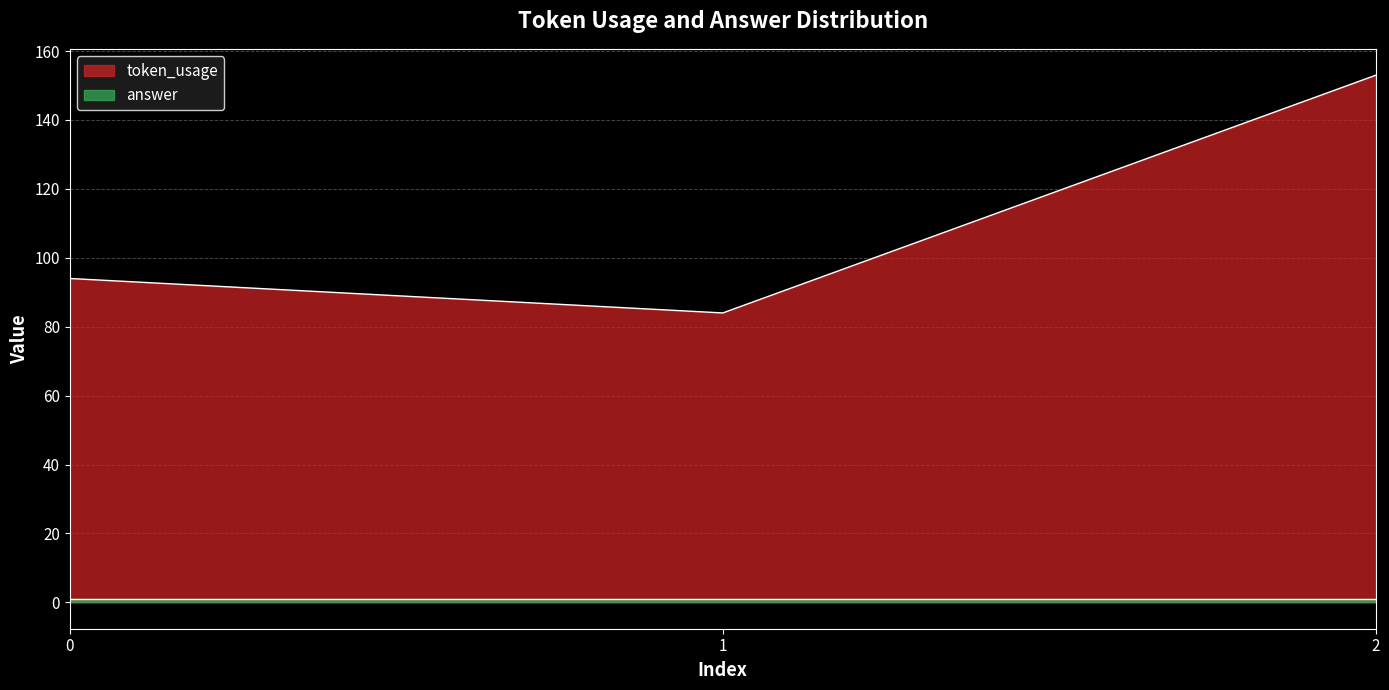

Between 0 and 2, which is larger?

2